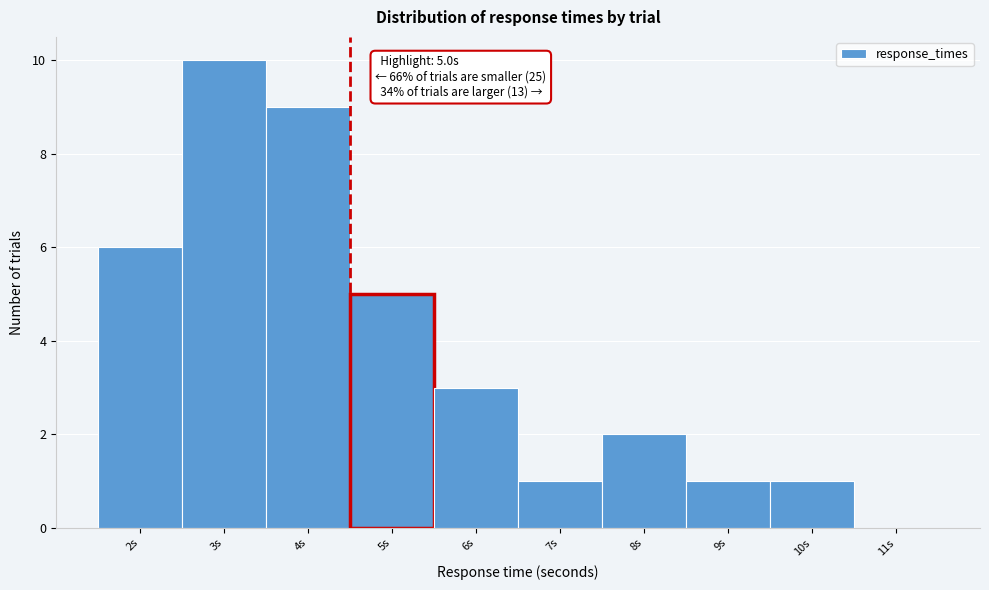

Reading left to right, extract all data points from this chart.

2s=6	3s=10	4s=9	5s=5	6s=3	7s=1	8s=2	9s=1	10s=1	11s=0